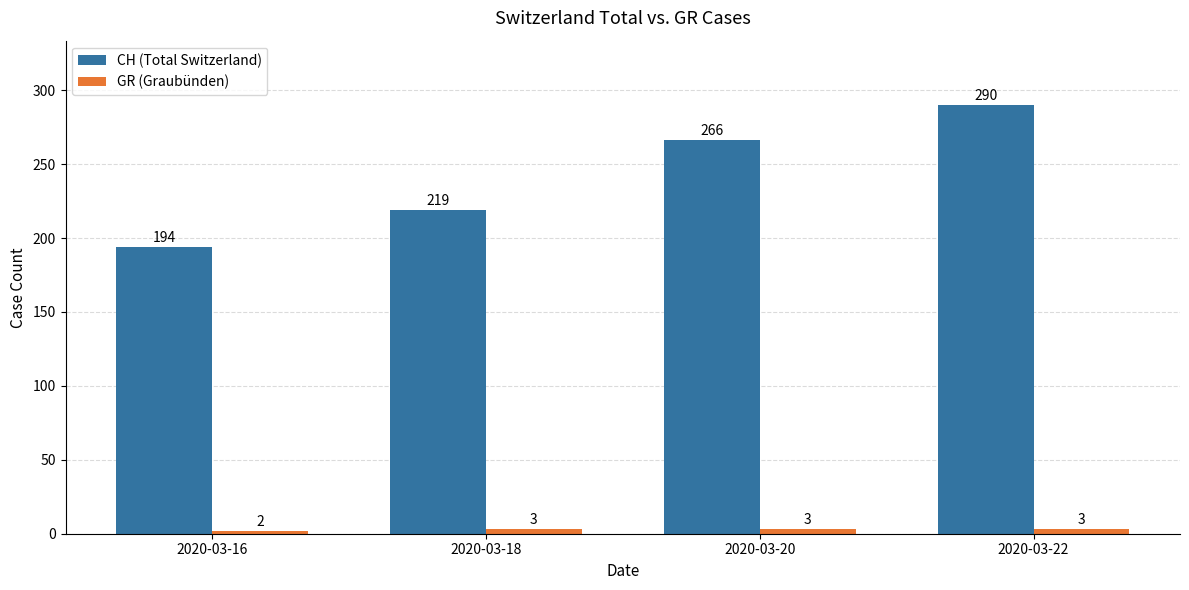

Is it true that CH (Total Switzerland) equals 103 at 2020-03-16?

False